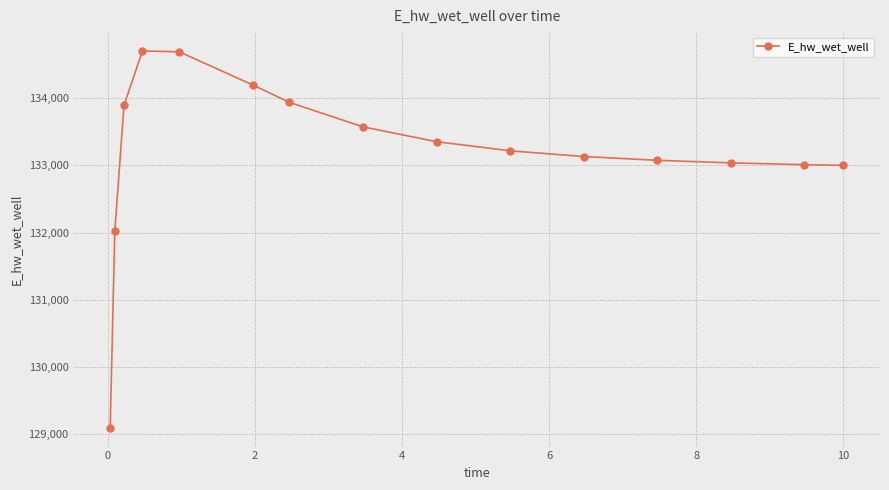

True or false: there are more than 0 points higher than both neighbors.

True